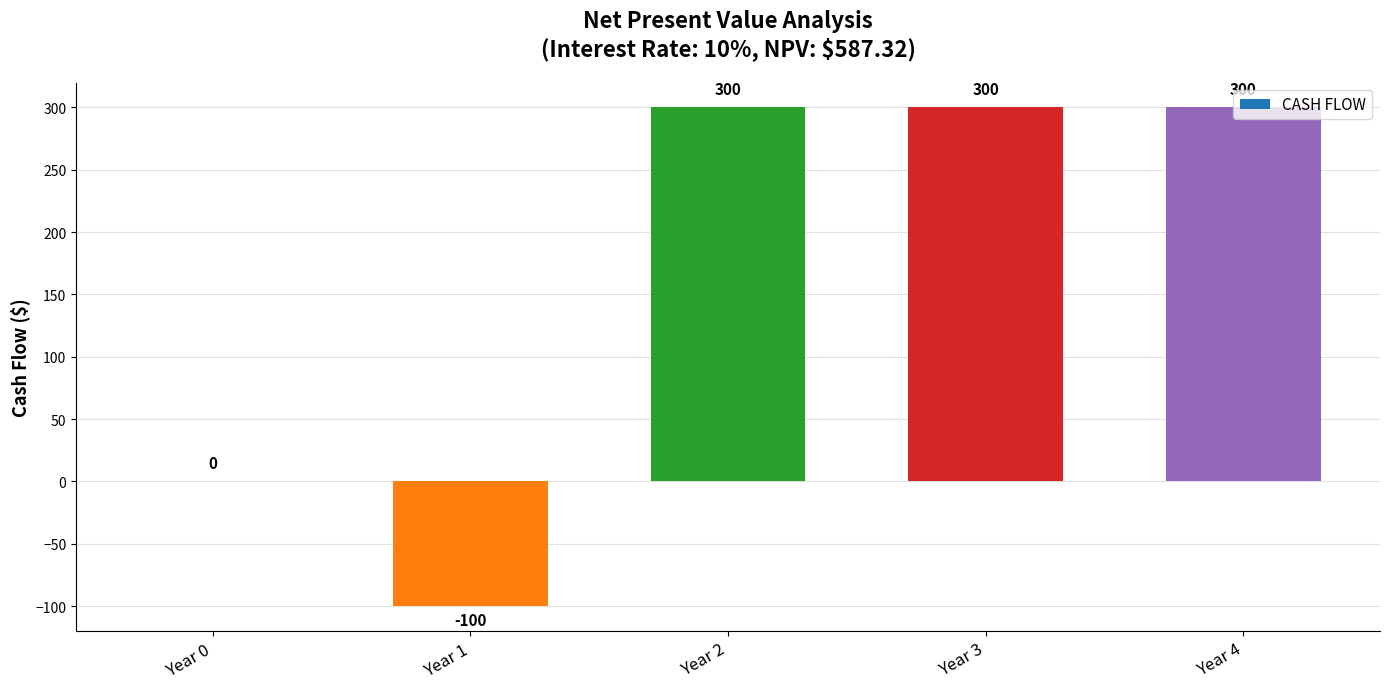

True or false: the data shows 300 at Year 4.

True